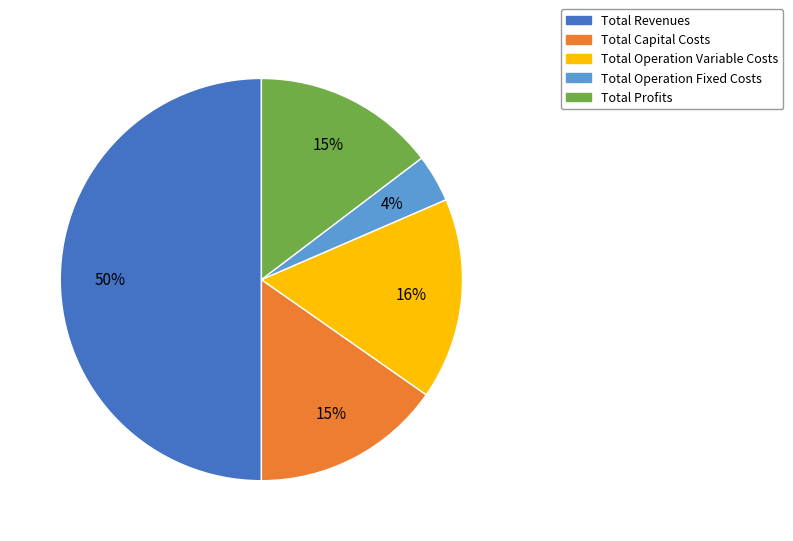

What is the smallest slice in the pie chart?

Total Operation Fixed Costs